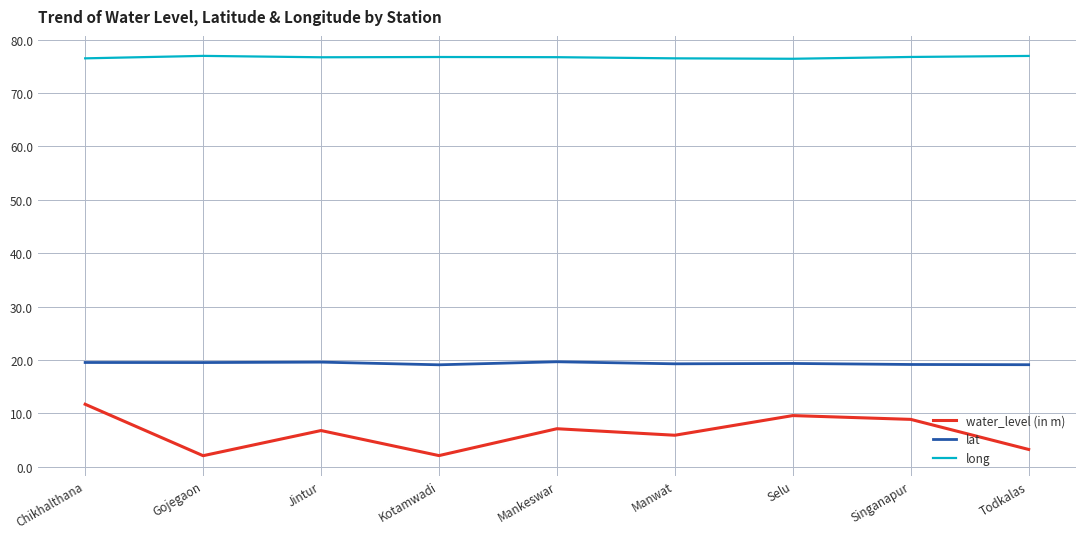

True or false: water_level (in m) and long cross at least once.

False